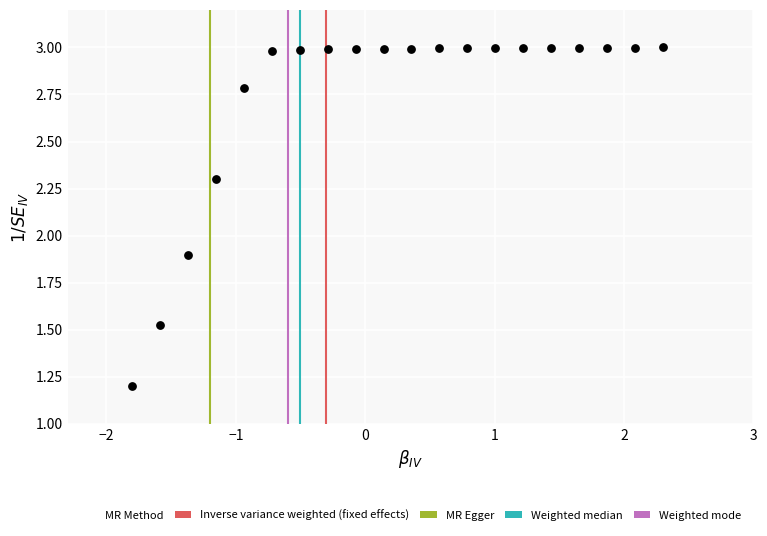

What Y value in the scatter plot is closest to 2?

1.9